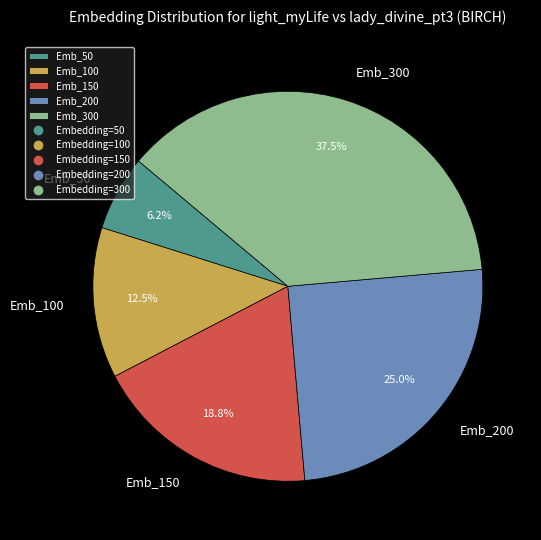

Do Emb_300 and Emb_200 together represent more than half of the pie?

Yes